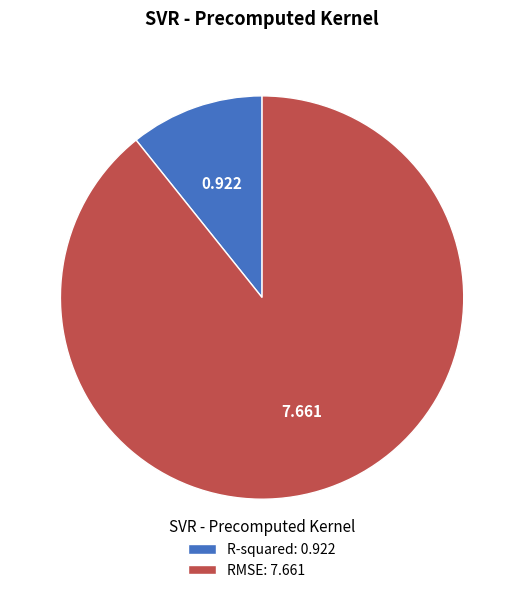

Do RMSE: 7.661 and R-squared: 0.922 together represent more than half of the pie?

Yes